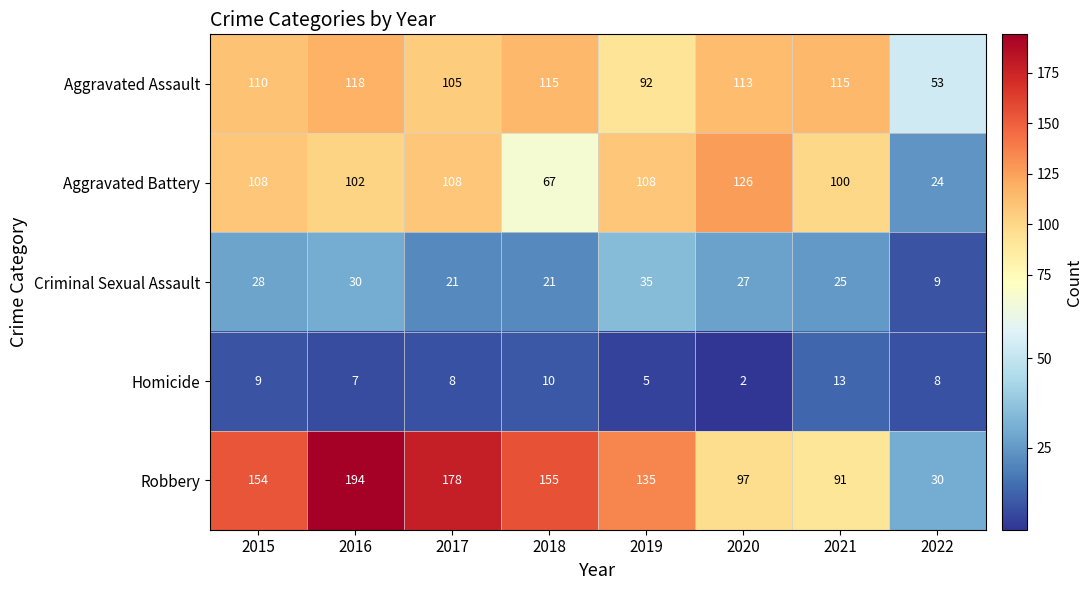

How many categories are shown in the chart?

8